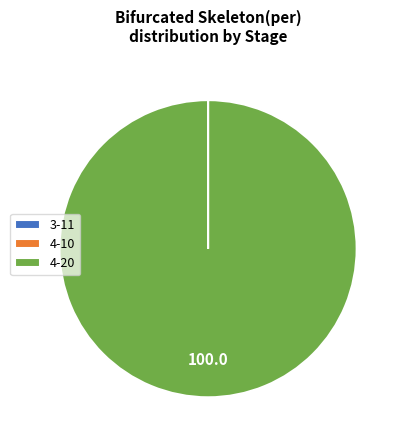

What is the largest slice in the pie chart?

4-20